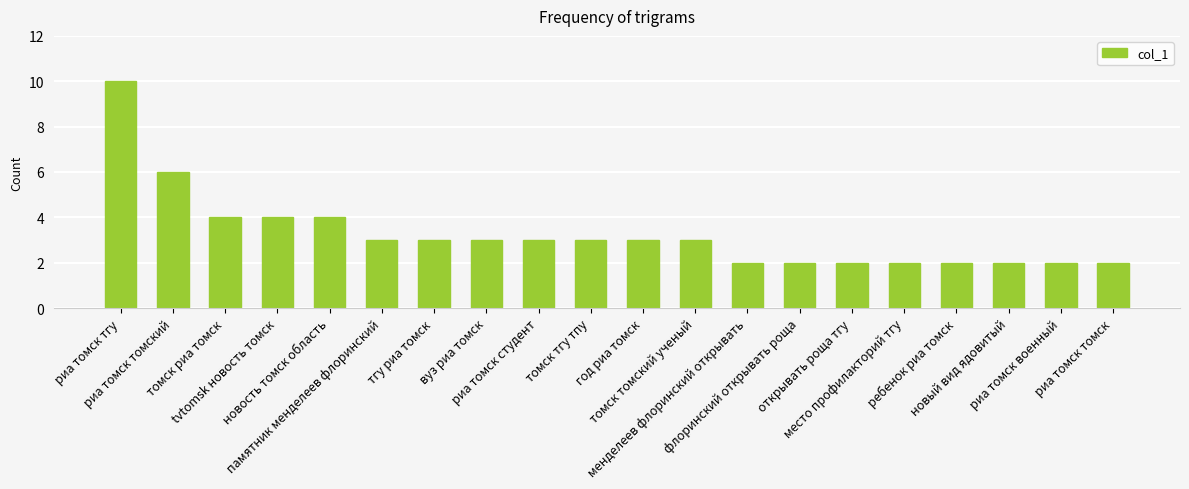

How many bars are there in total?

20